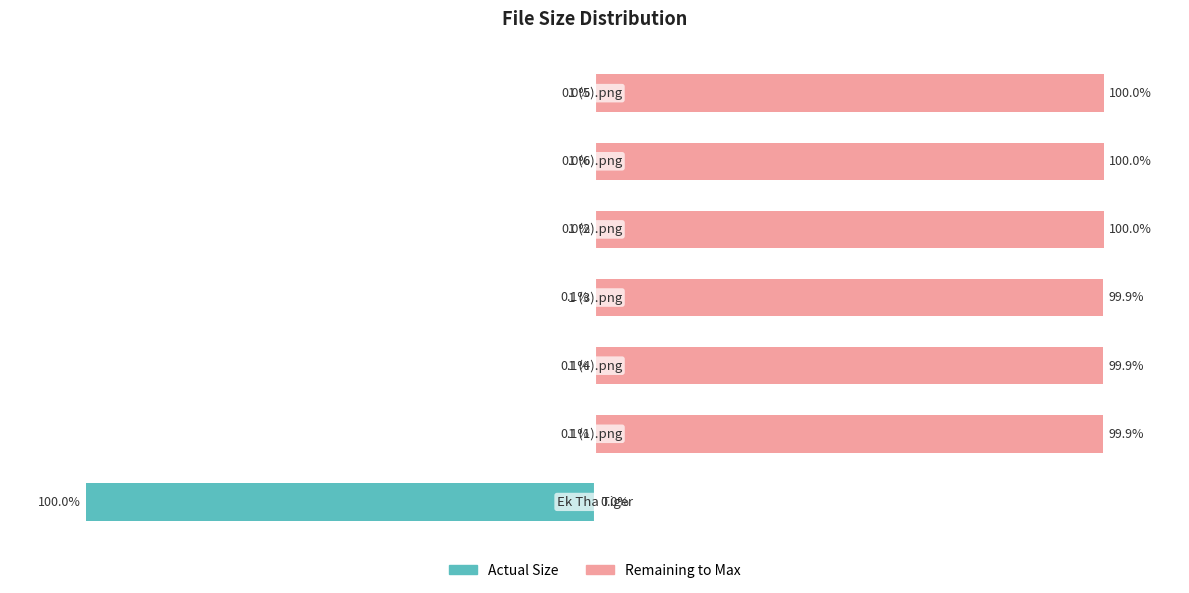

Does the chart contain stacked bars?

No